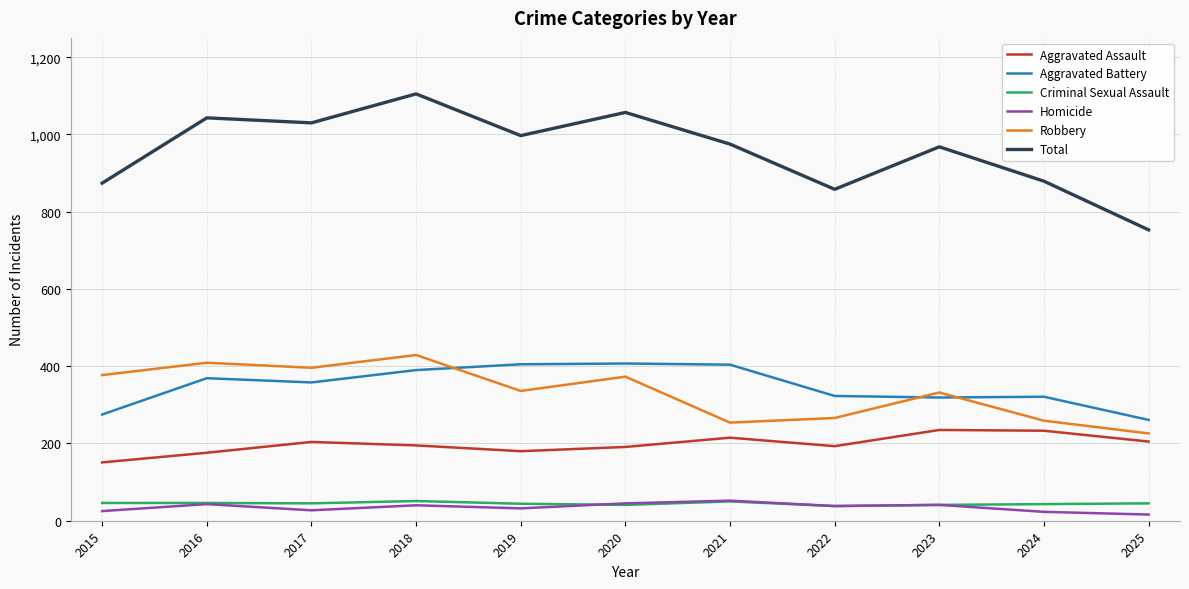

Is this an area chart (filled region under the line)?

No